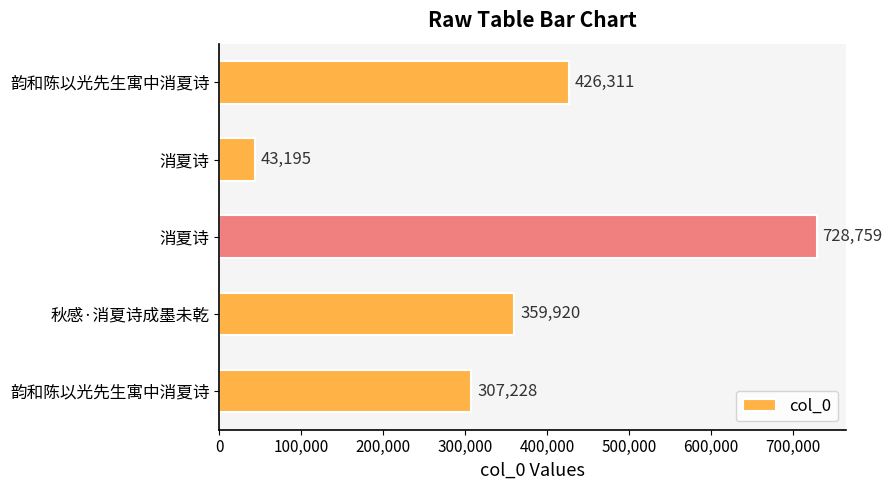

How many bars are there in total?

5